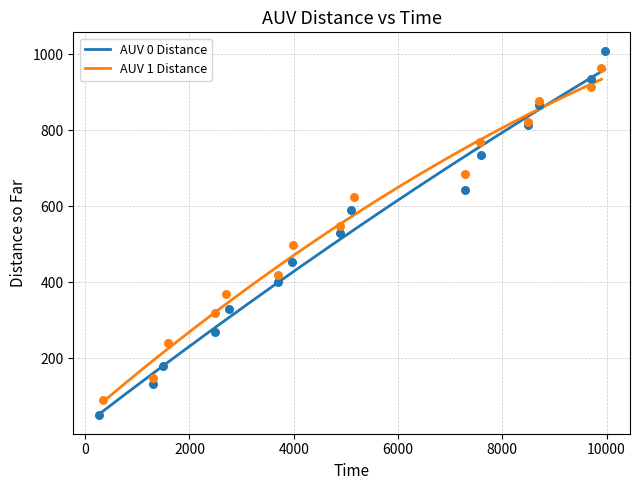

Which series has the widest spread of Y values?

AUV 0 Distance